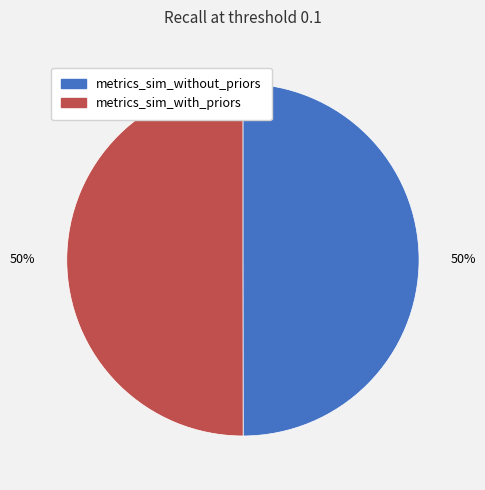

How many segments does this pie chart have?

2